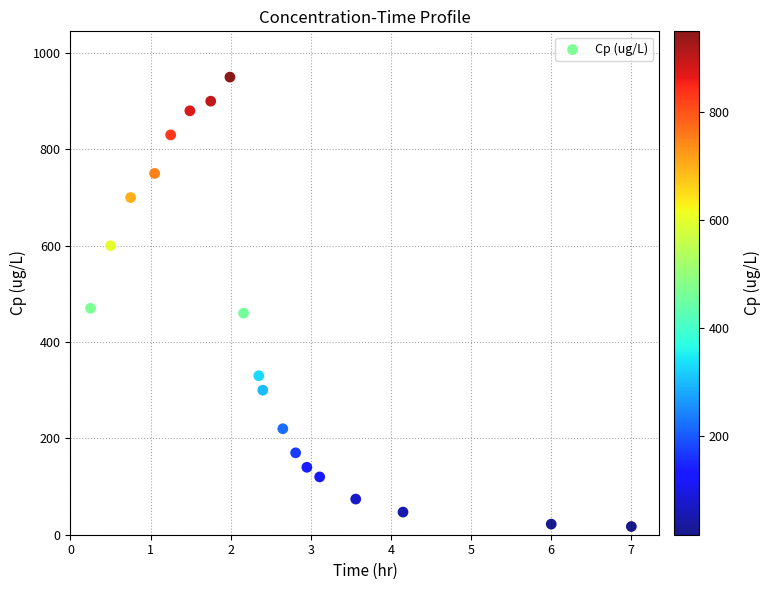

What is the range of Y values (max minus min)?

933